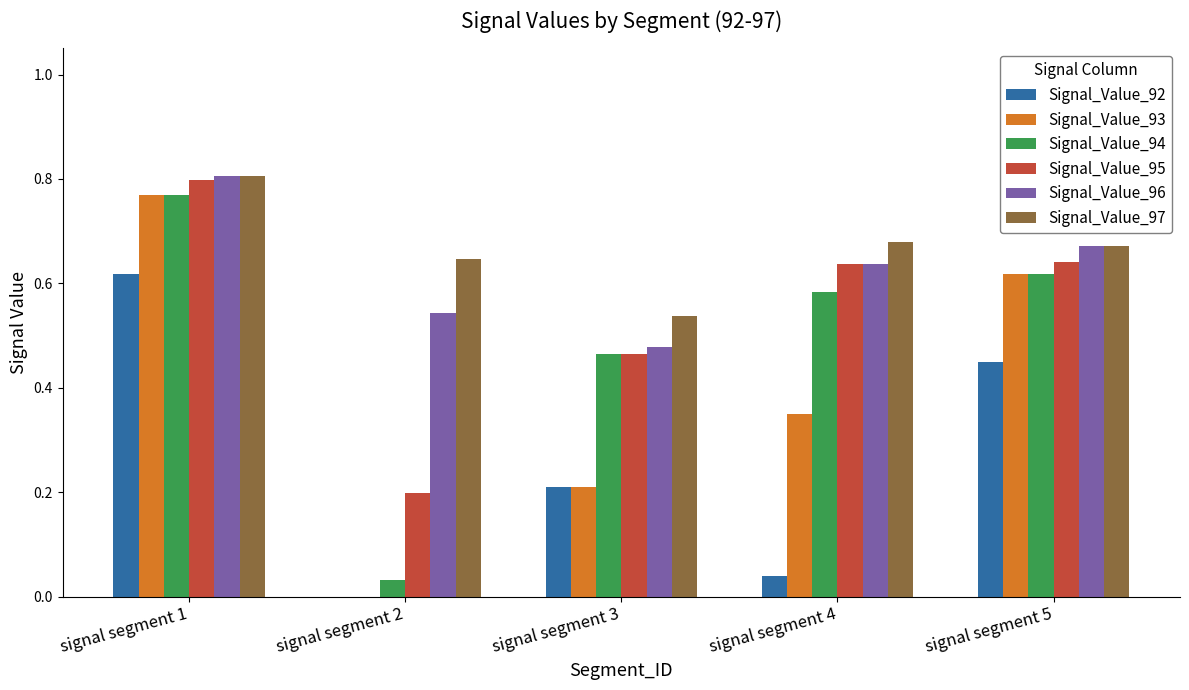

What is the total value across all series at signal segment 2?

1.4